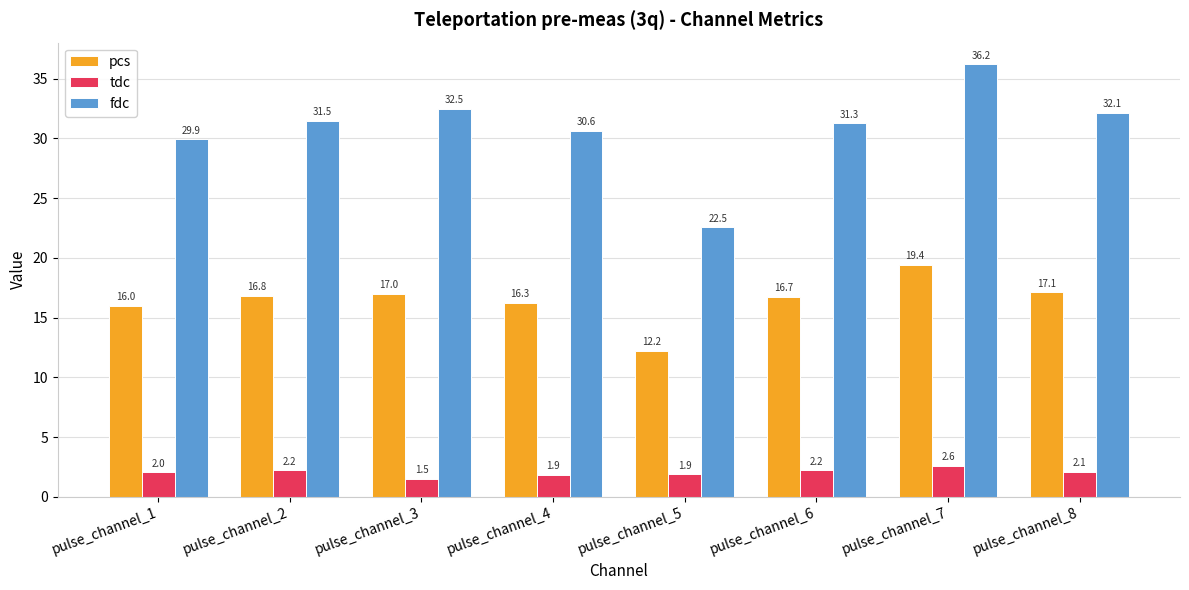

What is the total value across all series at pulse_channel_7?

58.2